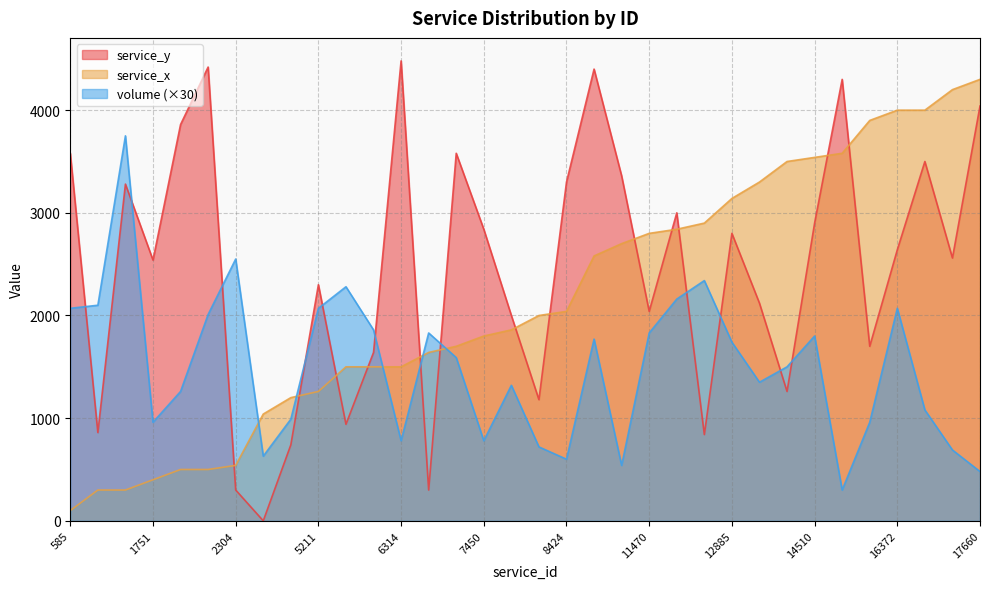

True or false: service_x and service_y cross at least once.

True